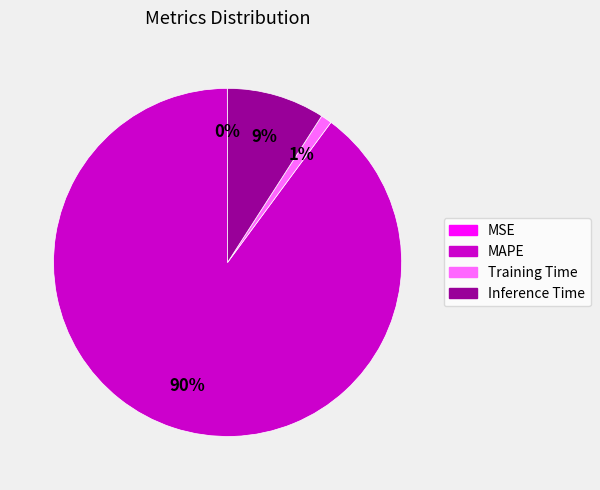

The Training Time slice represents 11% of the pie. True or false?

False